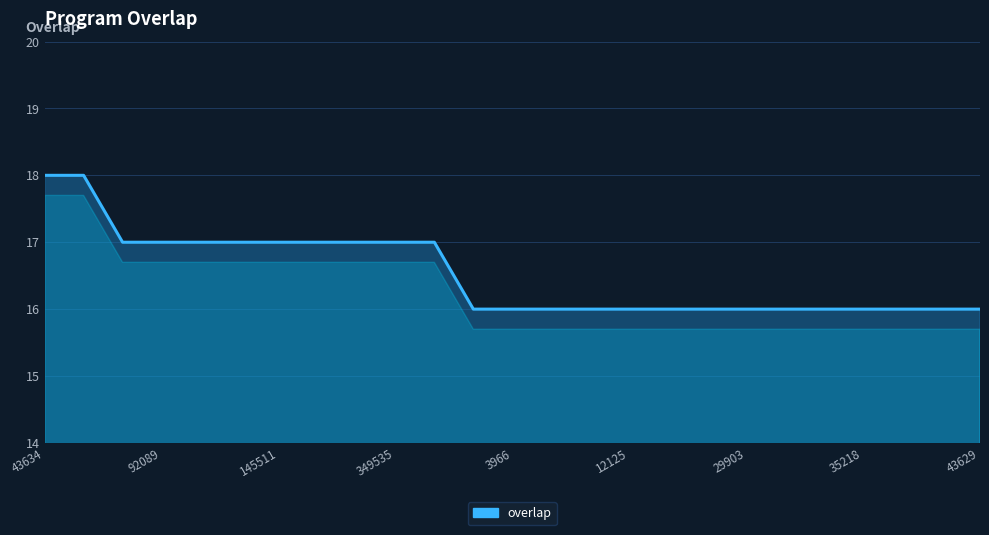

What is the maximum value shown in the chart?

18